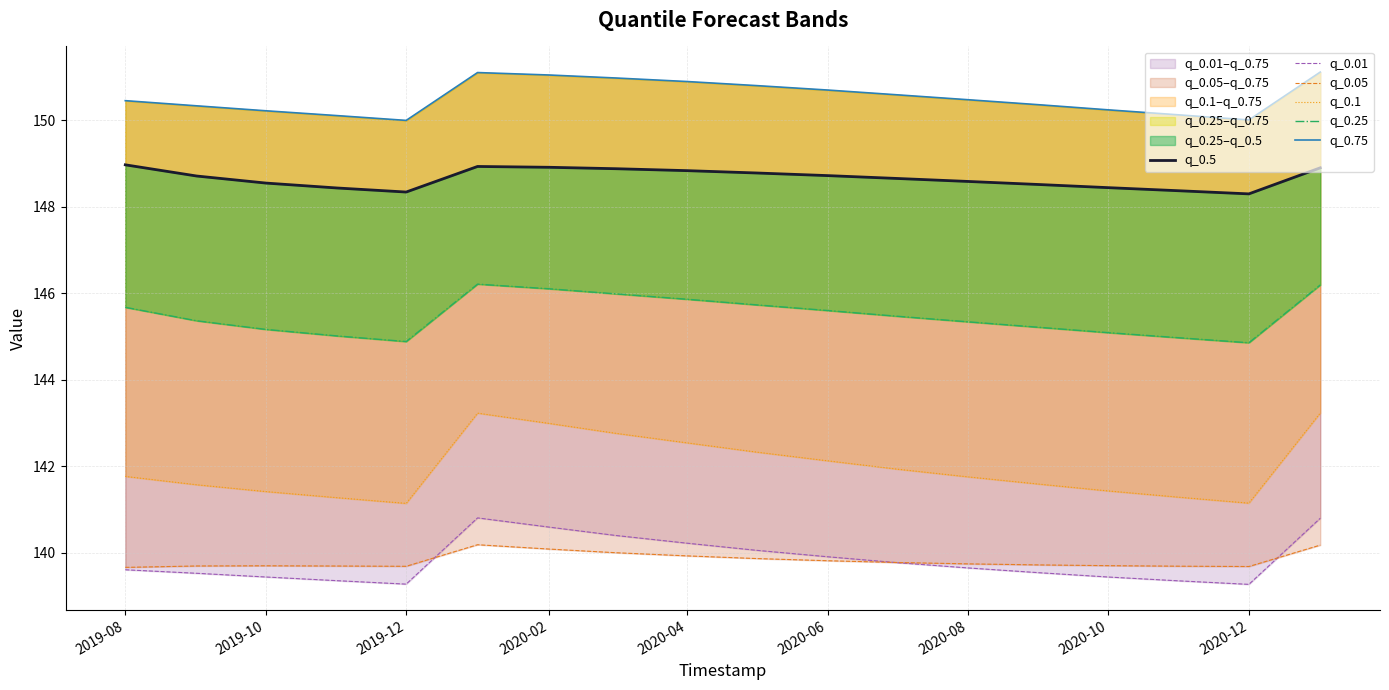

Does the chart have visible grid lines?

Yes